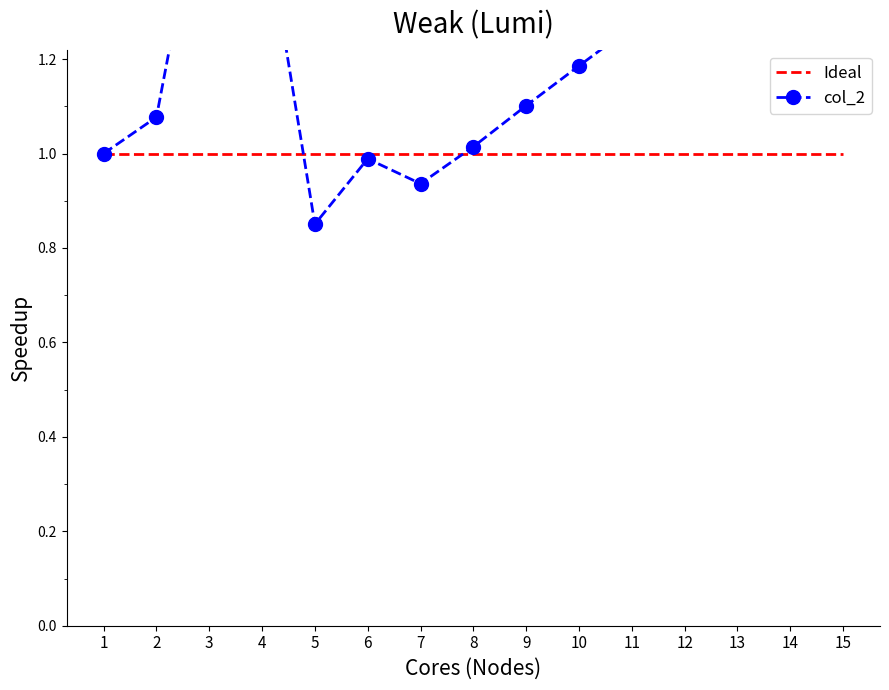

Is this an area chart (filled region under the line)?

No